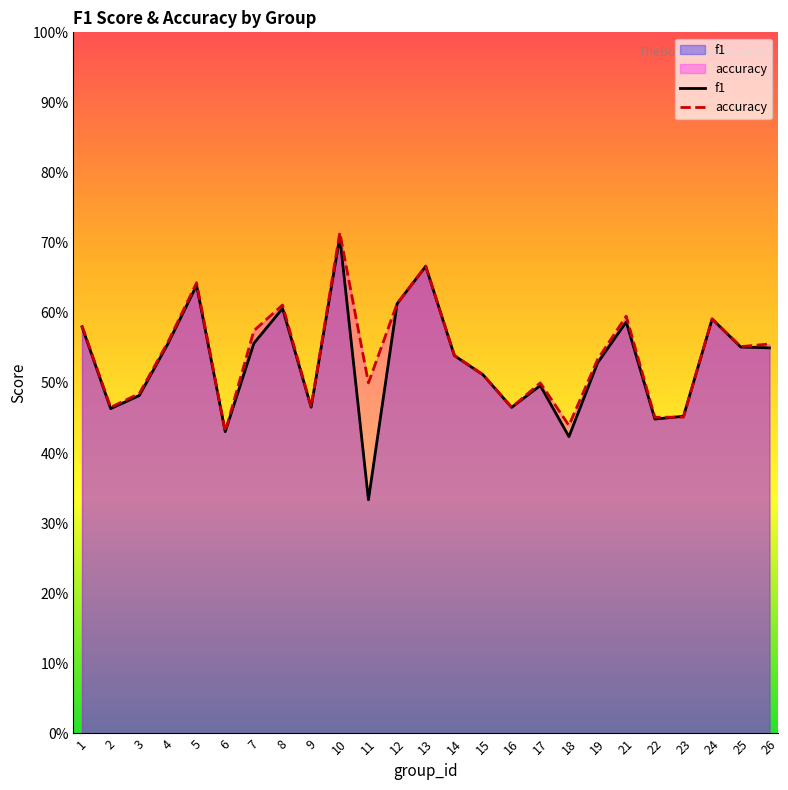

Rank the series by their maximum value, from highest to lowest.

accuracy, f1